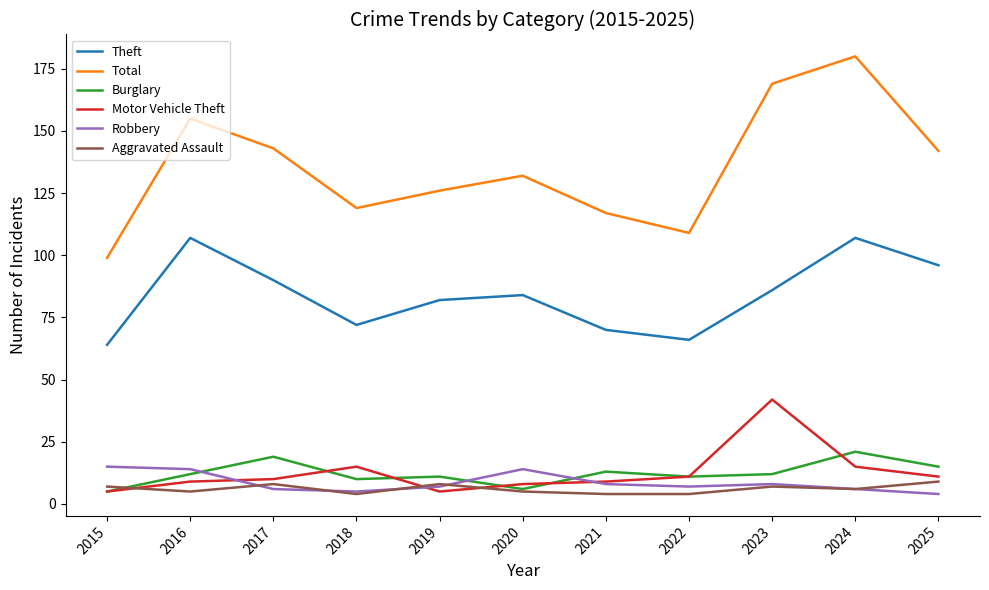

Which series has the widest spread of values?

Total